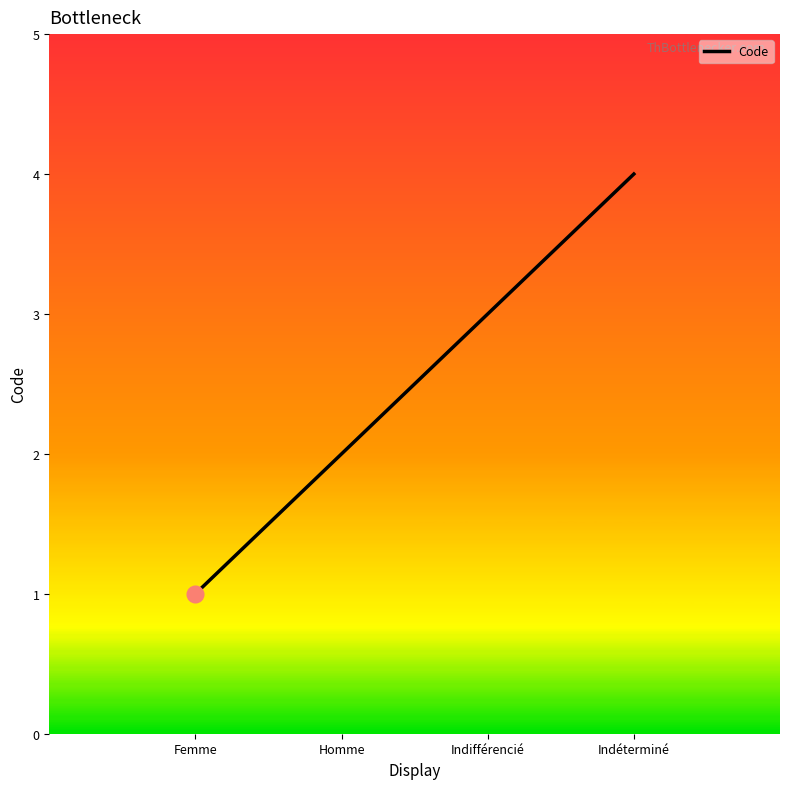

What is the ratio of the value at Indéterminé to the value at Indifférencié?

1.3